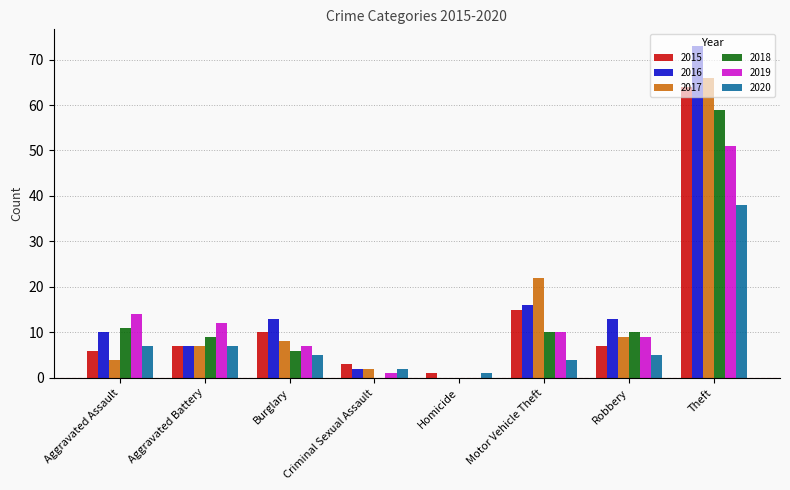

The 2018 series shows 11 at Aggravated Assault. True or false?

True